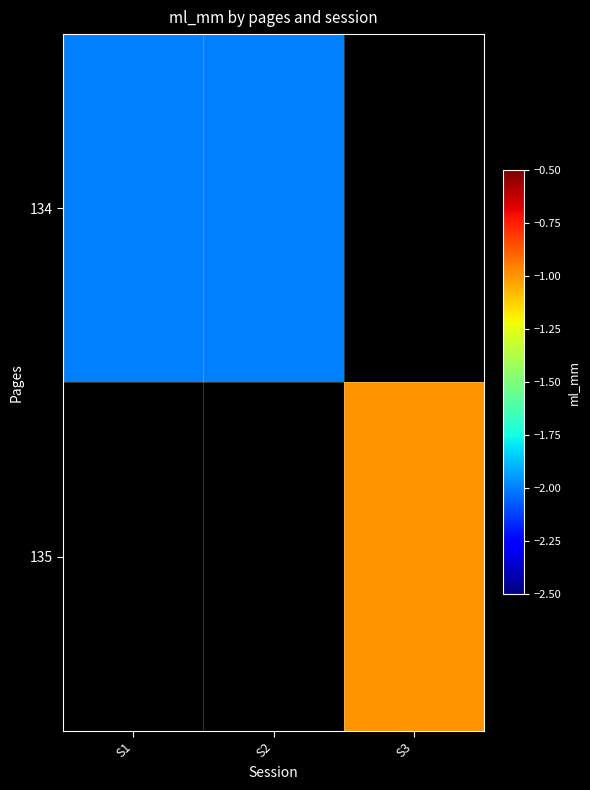

Count the number of categories in the chart.

3